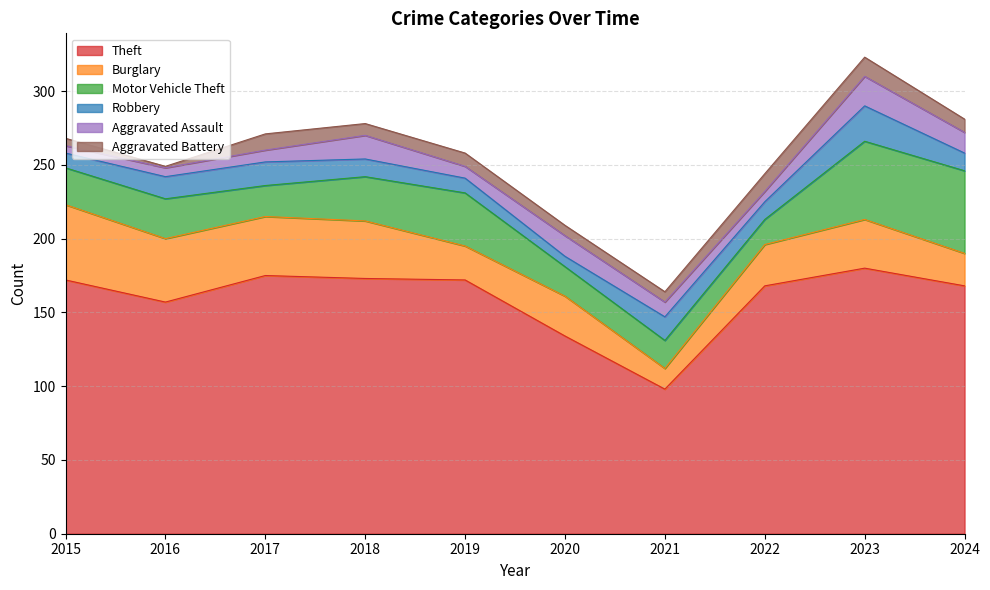

At which label does Motor Vehicle Theft reach its minimum?

2022